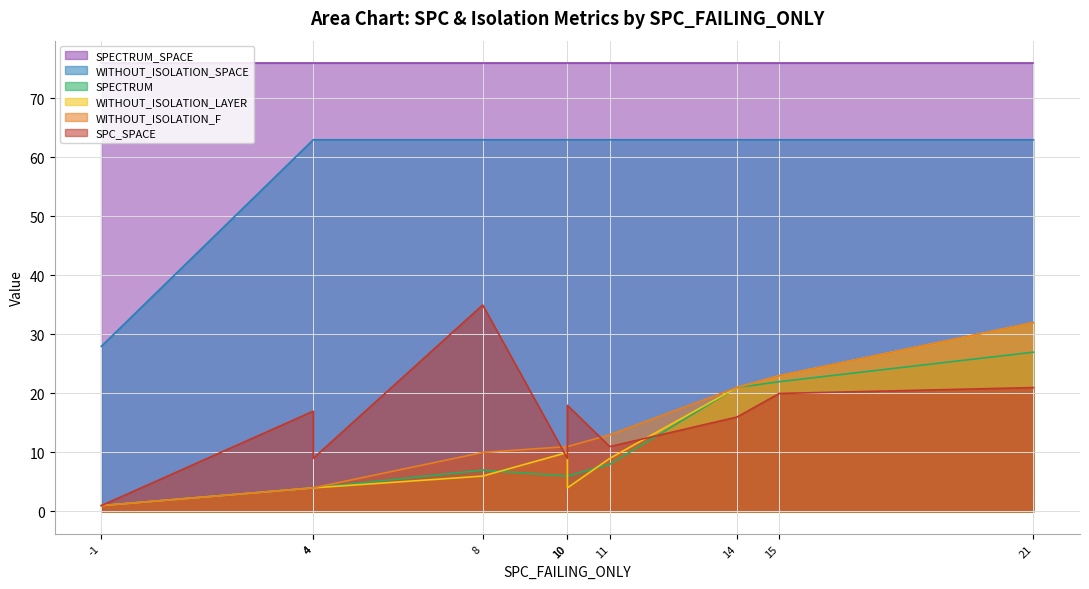

Reading right to left, what are all the values shown in this chart?

SPC_SPACE: 15=20	10=18	21=21	4=9	14=16	10=9	8=35	-1=1	11=11	4=17
WITHOUT_ISOLATION_F: 15=23	10=11	21=32	4=4	14=21	10=11	8=10	-1=1	11=13	4=4
WITHOUT_ISOLATION_LAYER: 15=23	10=4	21=32	4=4	14=21	10=10	8=6	-1=1	11=9	4=4
SPECTRUM: 15=22	10=6	21=27	4=4	14=21	10=6	8=7	-1=1	11=8	4=4
WITHOUT_ISOLATION_SPACE: 15=63	10=63	21=63	4=63	14=63	10=63	8=63	-1=28	11=63	4=63
SPECTRUM_SPACE: 15=76	10=76	21=76	4=76	14=76	10=76	8=76	-1=76	11=76	4=76